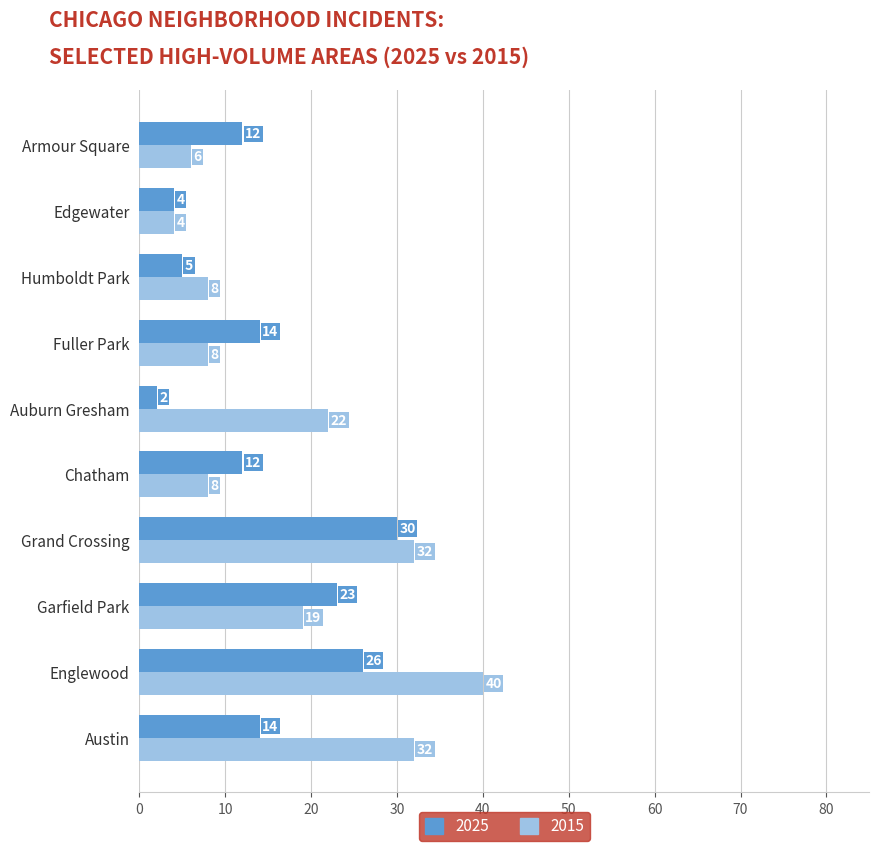

Which category has the highest value across all series?

Englewood